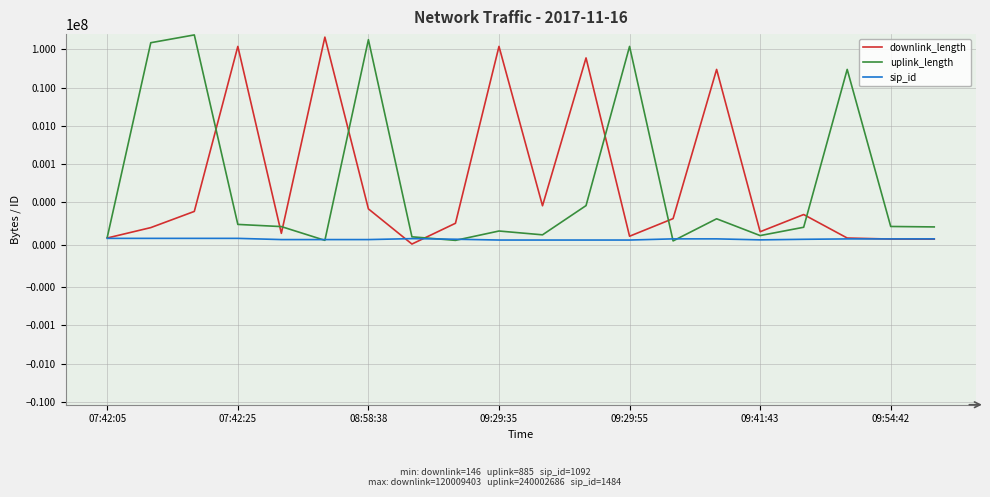

How many data points in uplink_length are above 4260?

9